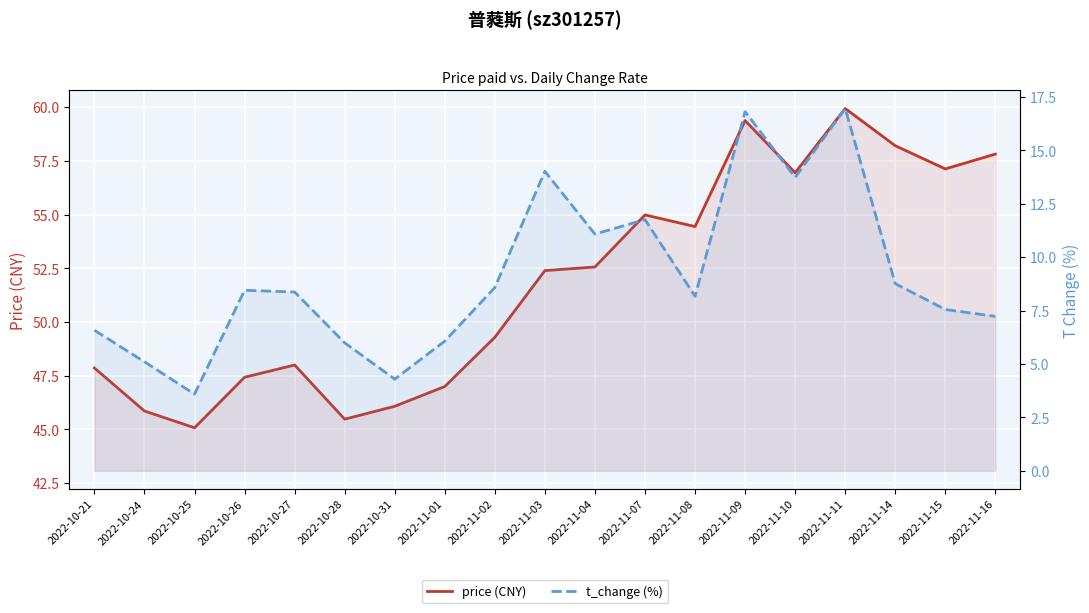

At which label does price (CNY) first exceed 52?

2022-11-03